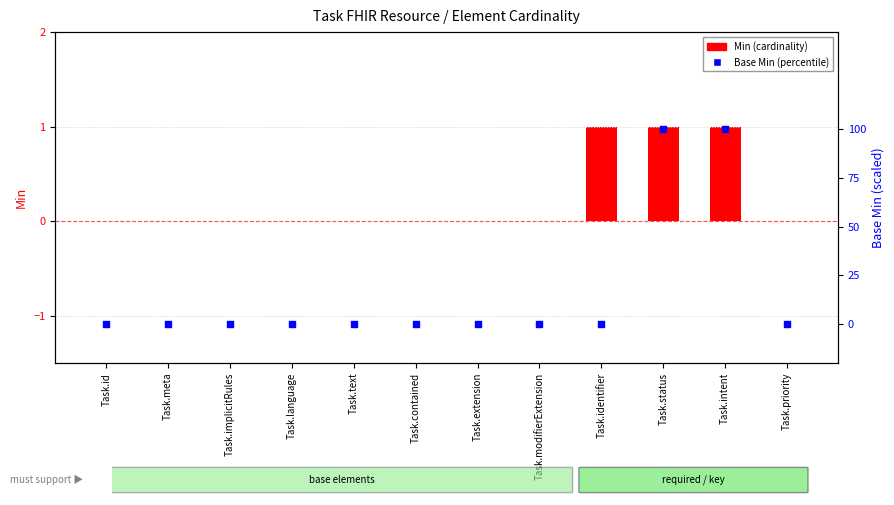

Which series contains the lowest Y value?

Min (cardinality)